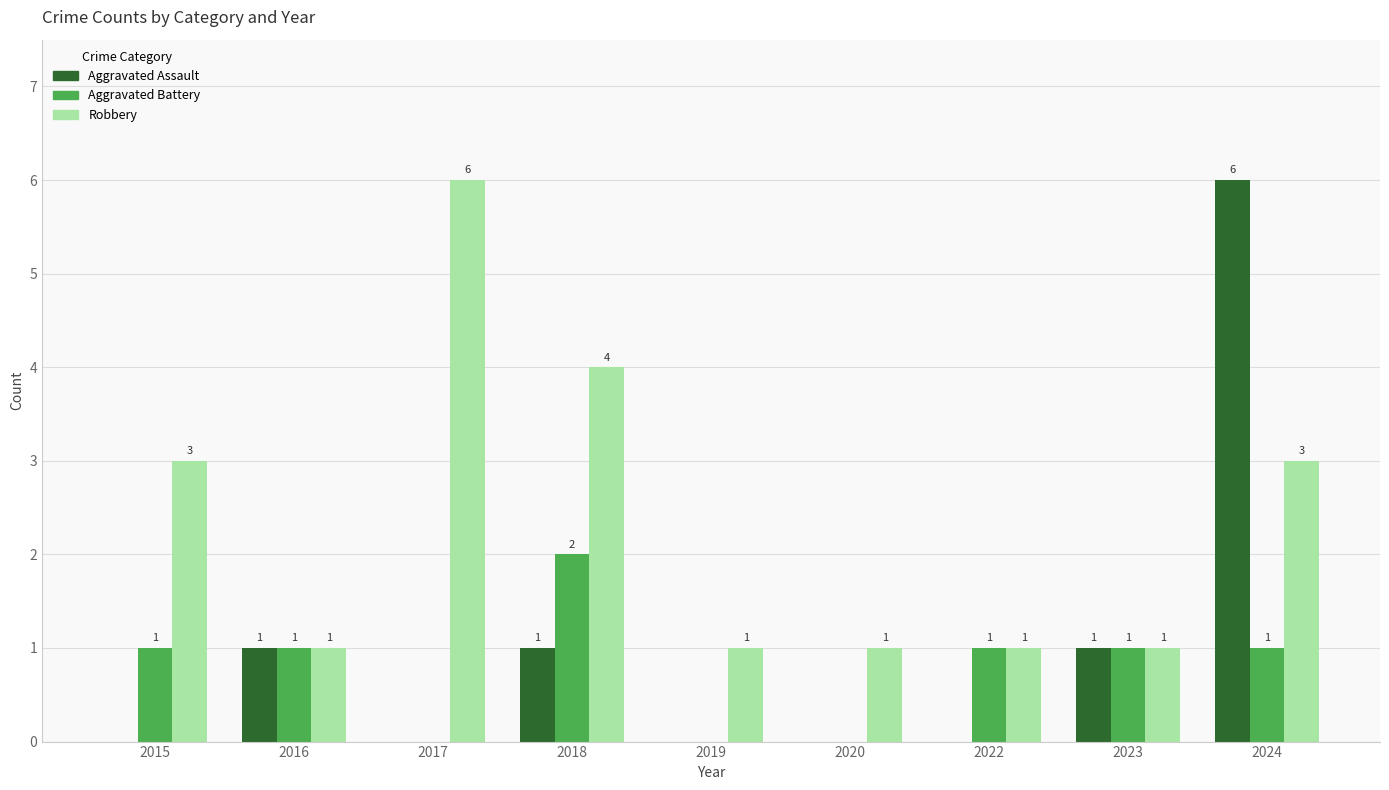

Are the bars horizontal?

No